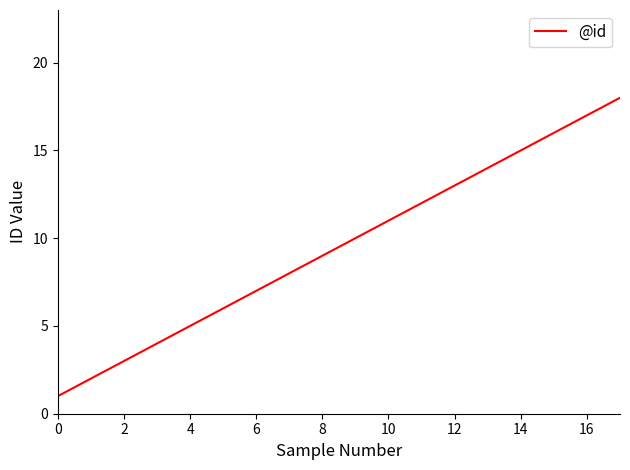

Reading right to left, what are all the values shown in this chart?

18	17	16	15	14	13	12	11	10	9	8	7	6	5	4	3	2	1